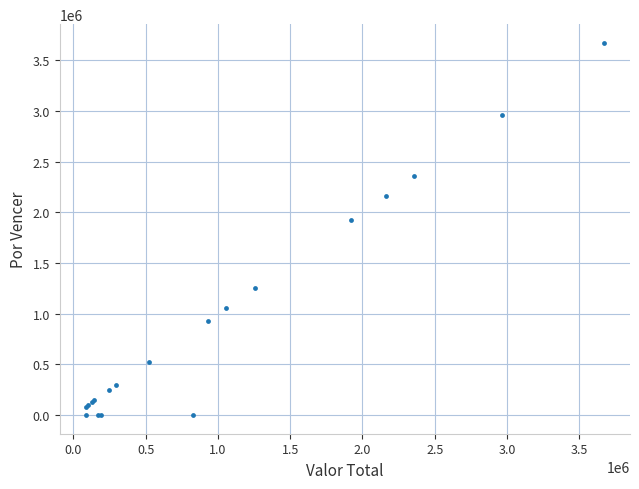

What Y value in the scatter plot is closest to 1835708?

1920729